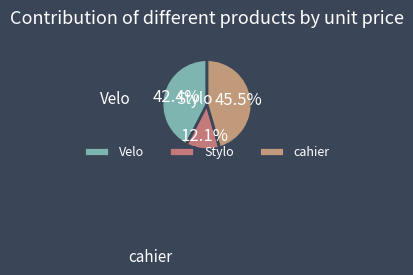

To the nearest percent, what portion does cahier represent?

45%